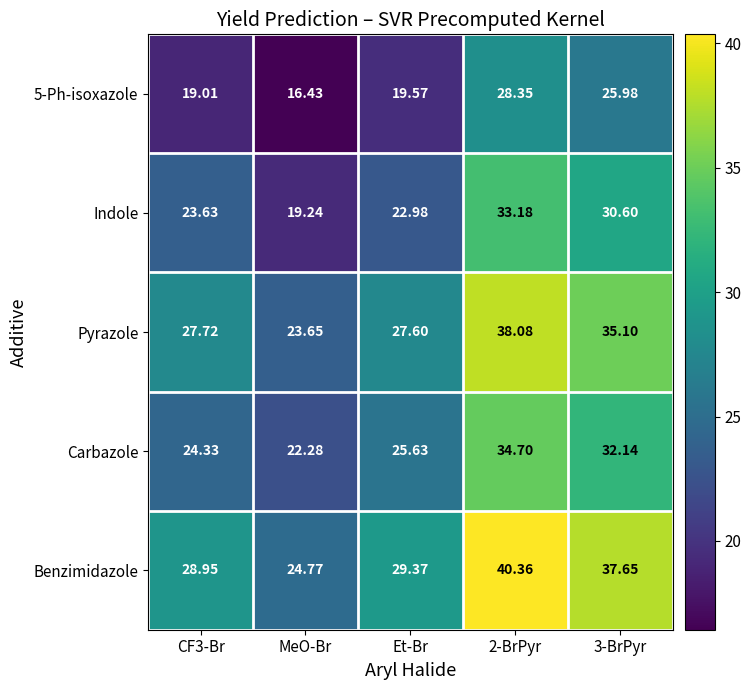

Rank the series by their average value, from lowest to highest.

5-Ph-isoxazole, Indole, Carbazole, Pyrazole, Benzimidazole